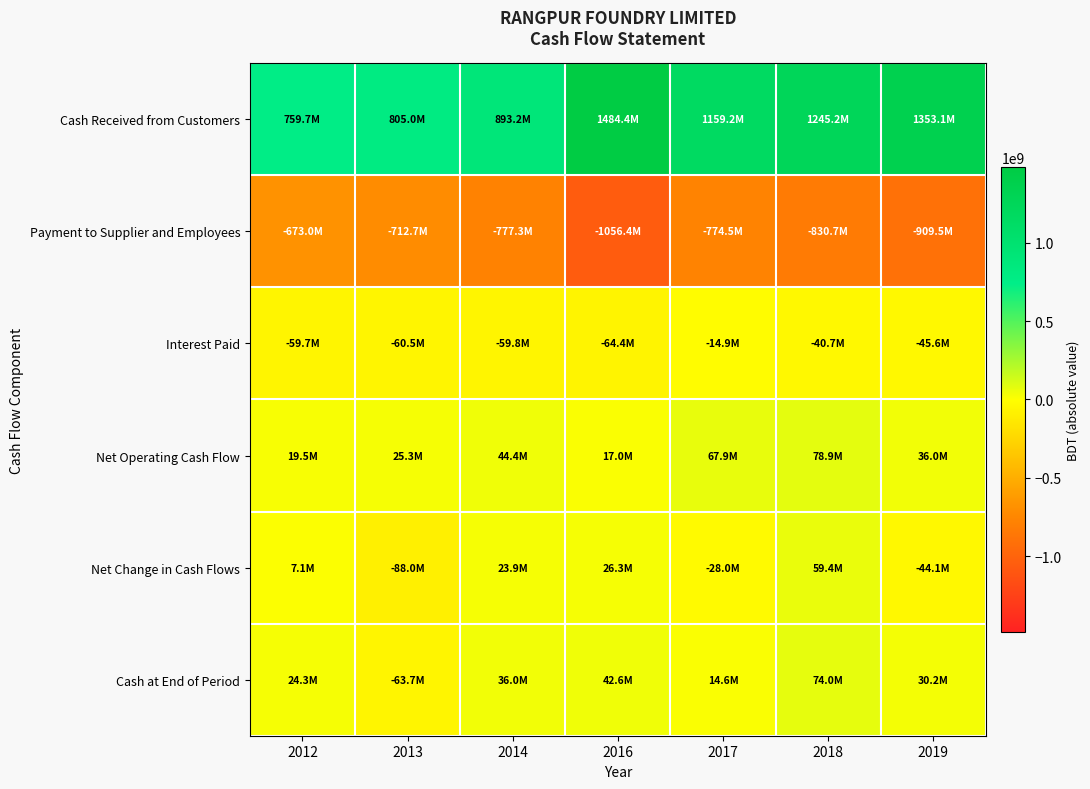

What is the spread (max minus min) of values at 2014?

1670513708